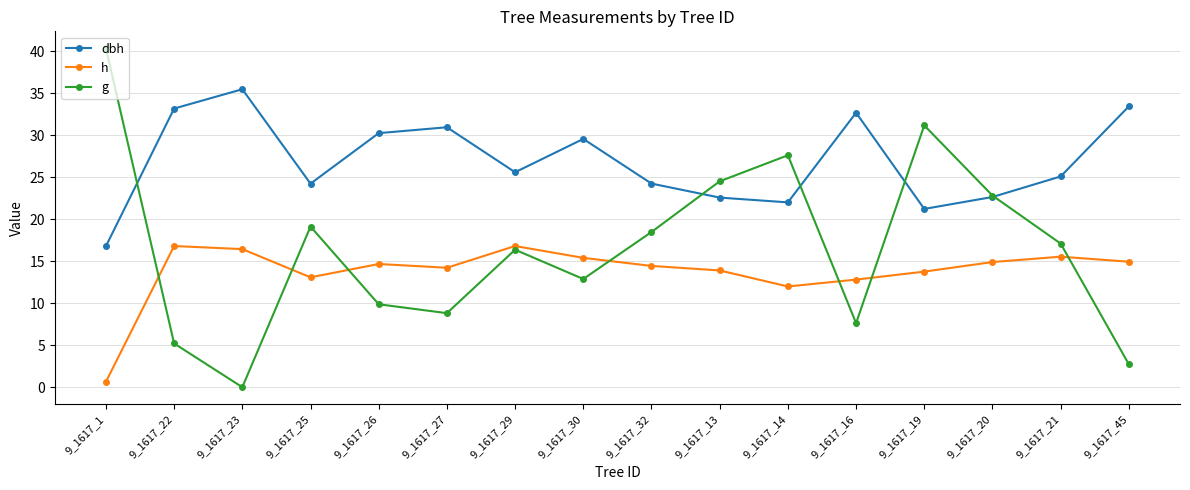

At which category does the chart reach its minimum across all series?

9_1617_23